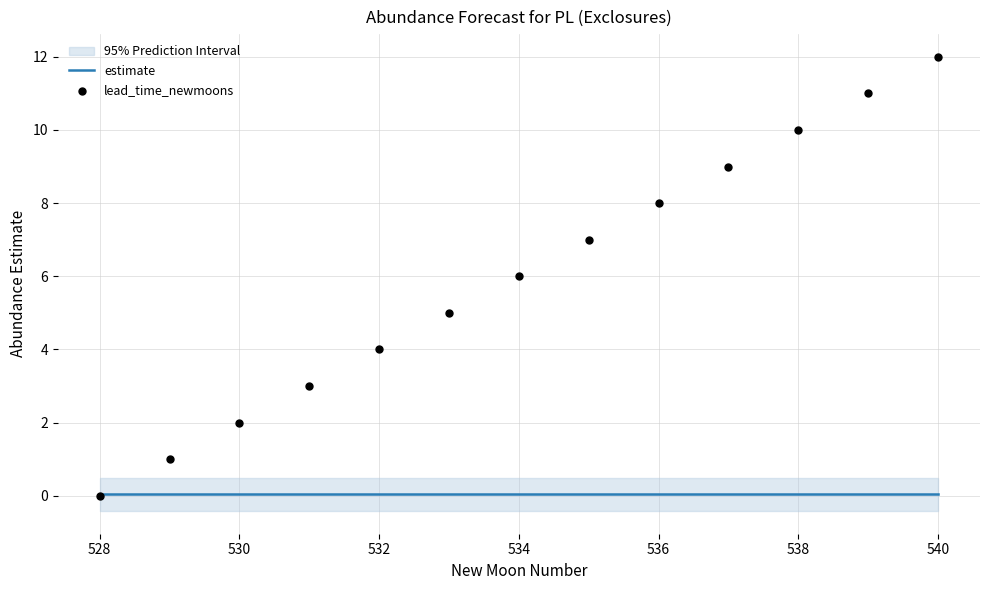

Which series reaches the maximum Y coordinate?

lead_time_newmoons